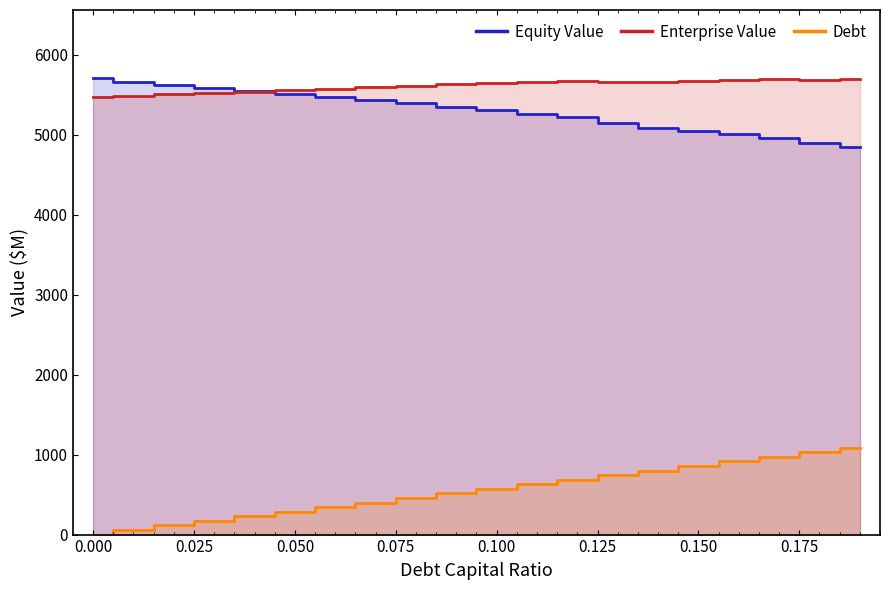

How many values in the Debt series exceed 571?

10